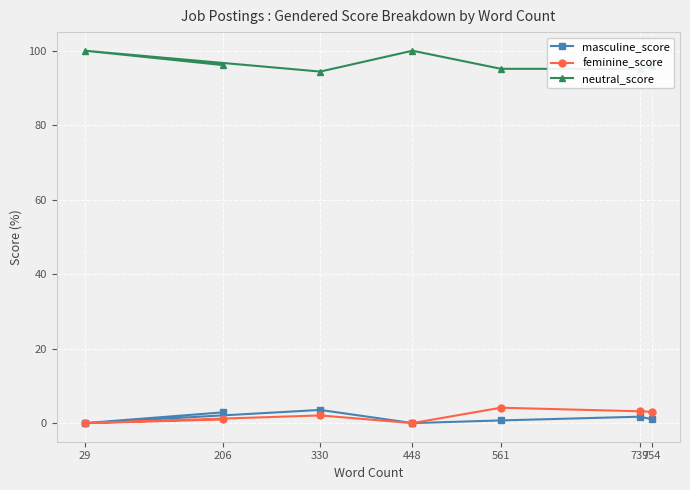

At which category is the sum across all series the highest?

206